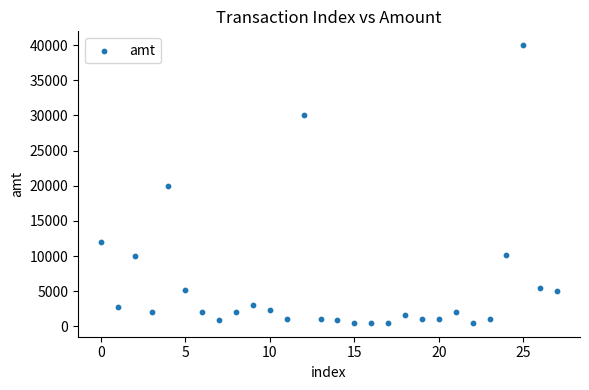

What is the range of Y values (max minus min)?

39502